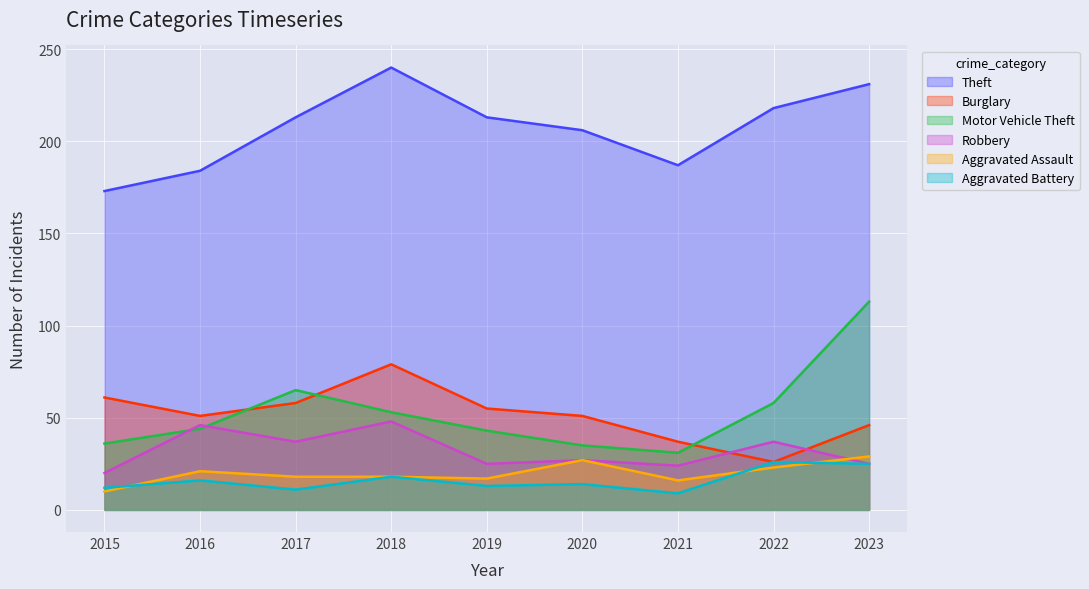

What is the sum of all Theft values?

1865